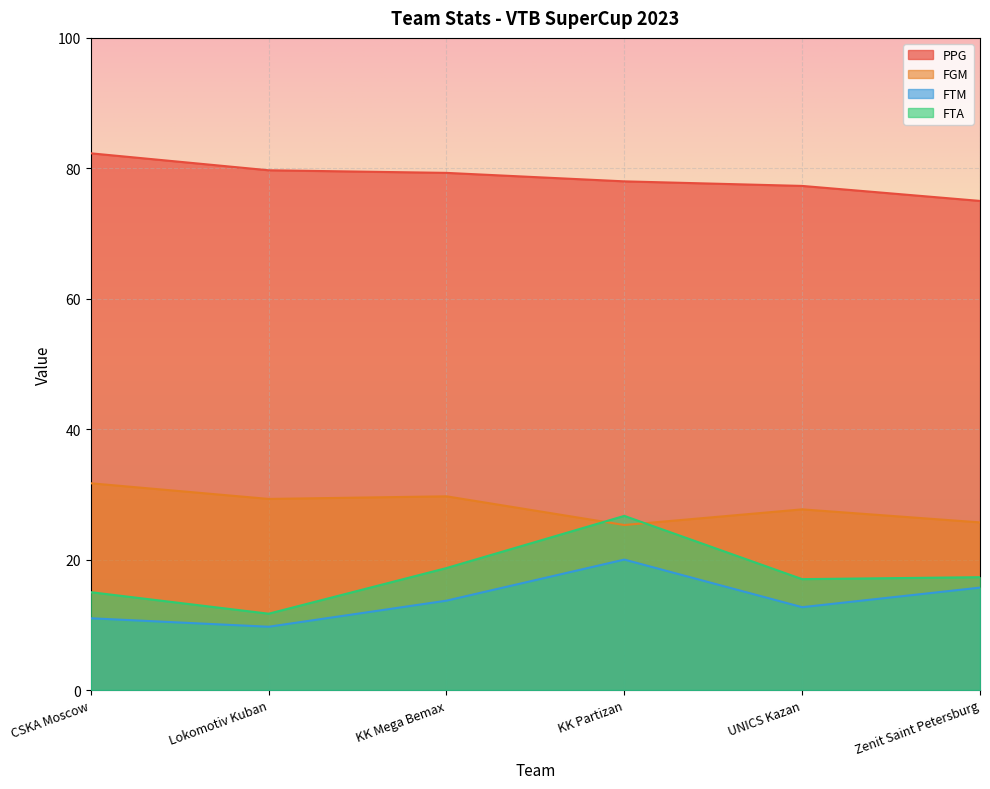

True or false: FTA and PPG cross at least once.

False